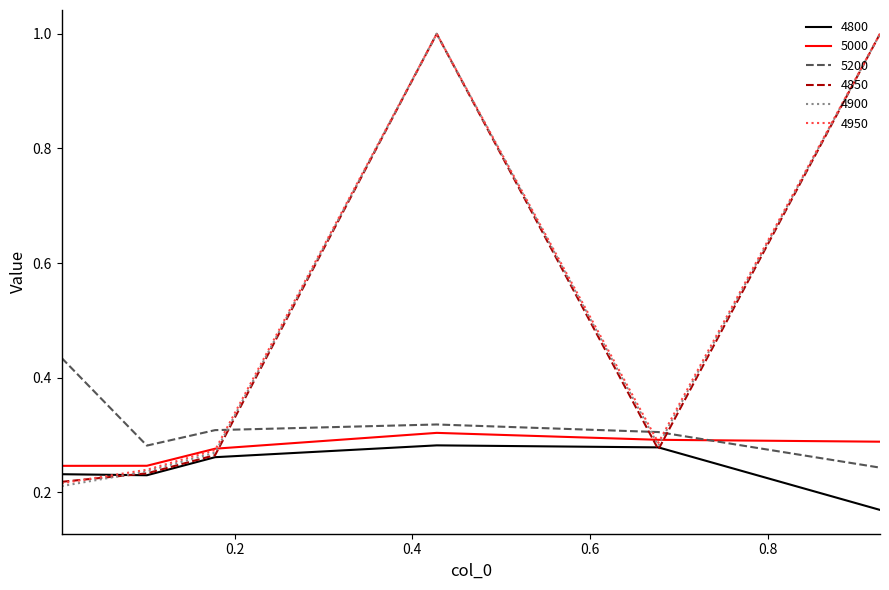

How many times do 4850 and 5200 cross each other?

3